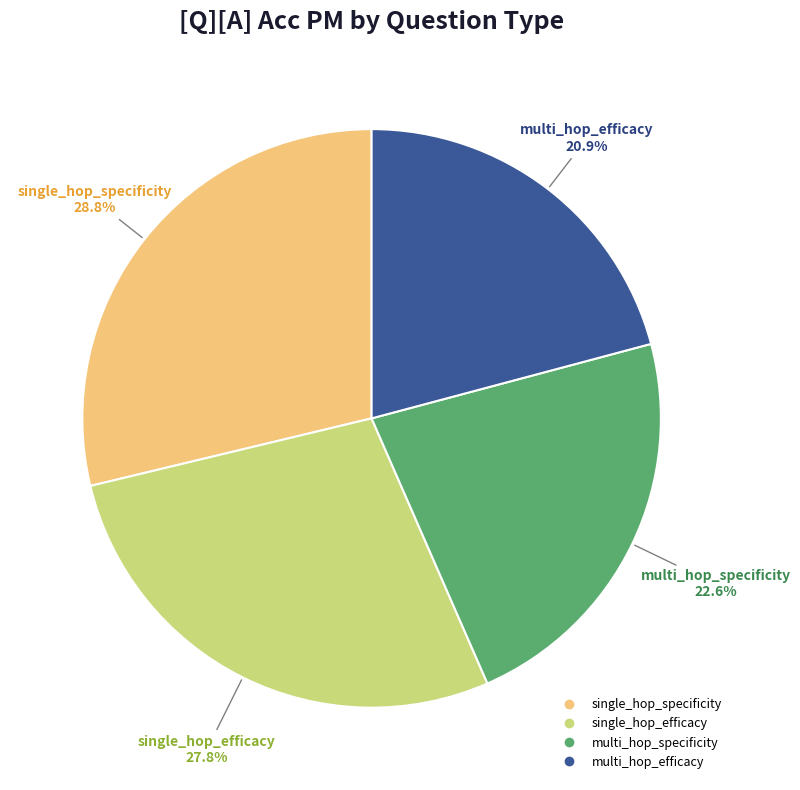

True or false: single_hop_specificity accounts for 38% of the total.

False